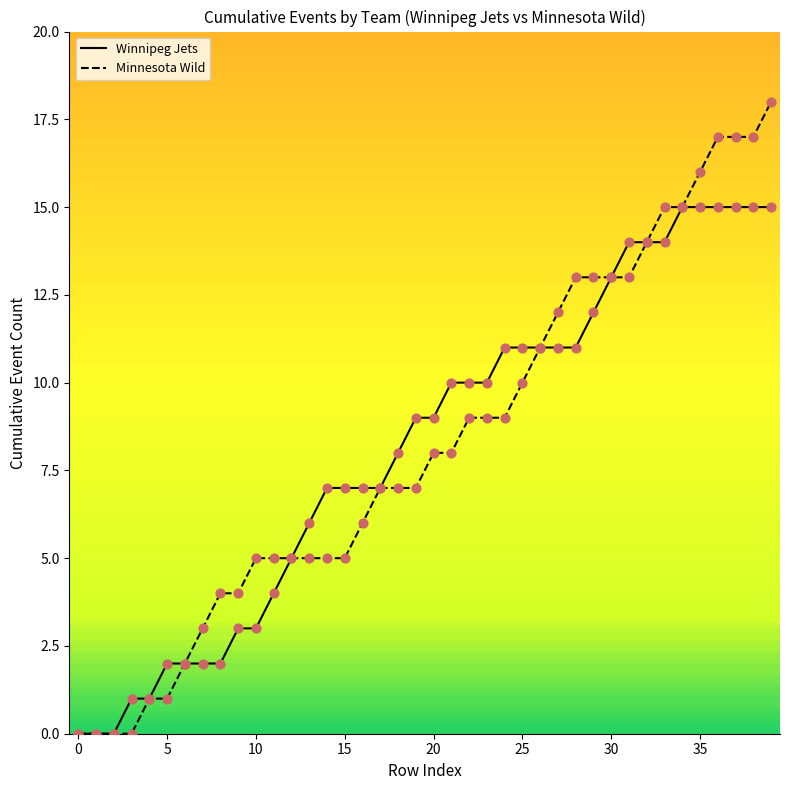

What is the total value across all series at 33?

29